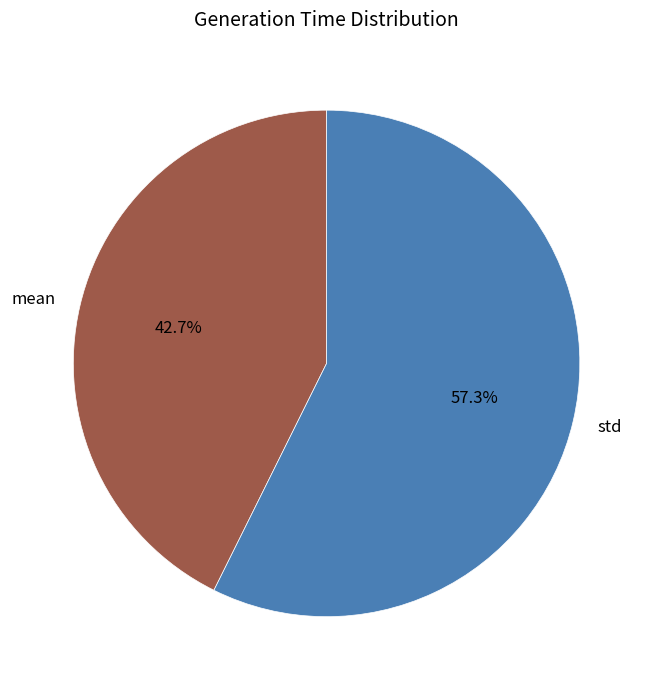

To the nearest percent, what is the difference between the largest and smallest slice percentages?

15%